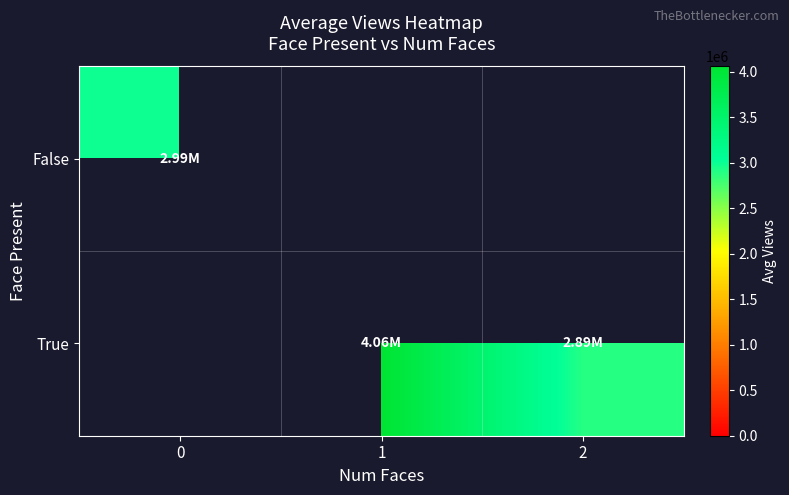

The False series shows 1457466.1 at 0. True or false?

False